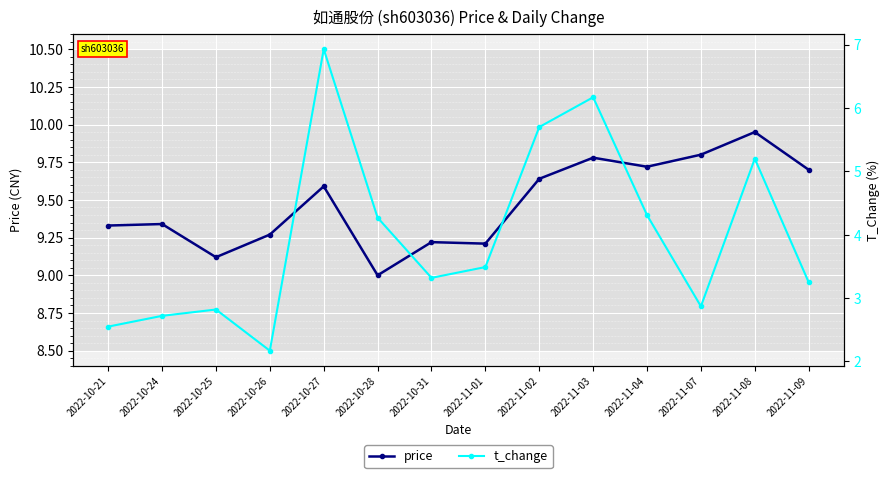

What position from the right is 2022-10-26?

11